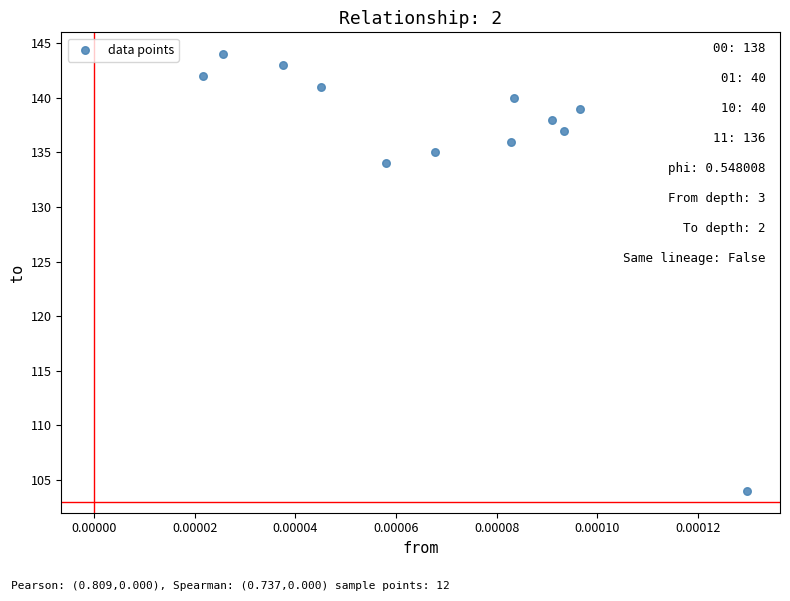

What Y value in the scatter plot is closest to 124?

134